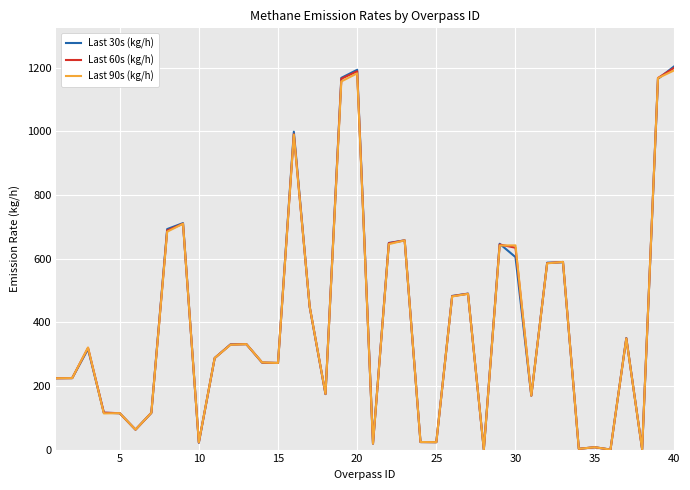

List the series in order of their overall mean, highest first.

Last 60s (kg/h), Last 30s (kg/h), Last 90s (kg/h)